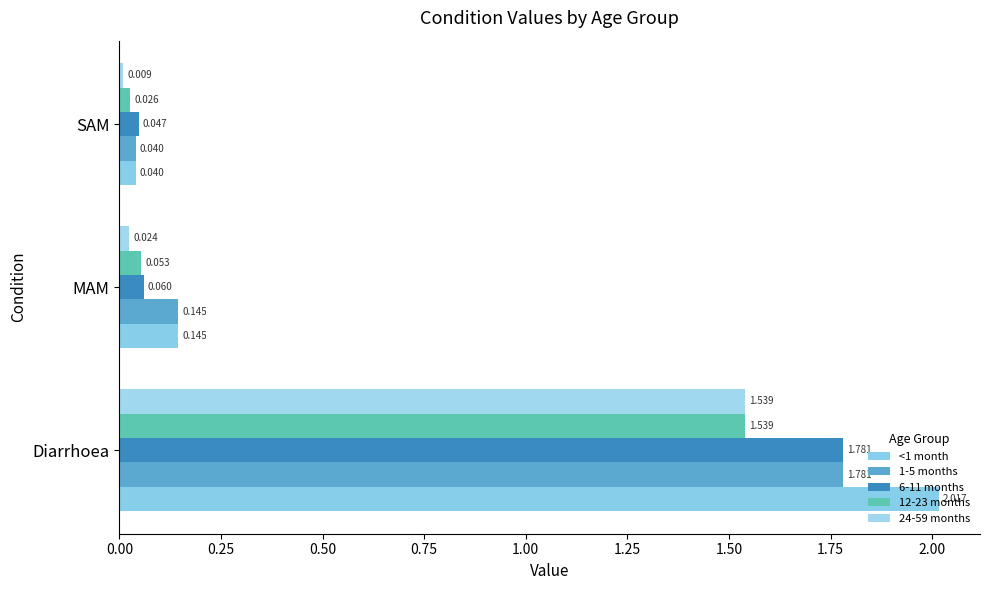

Count the number of categories in the chart.

3